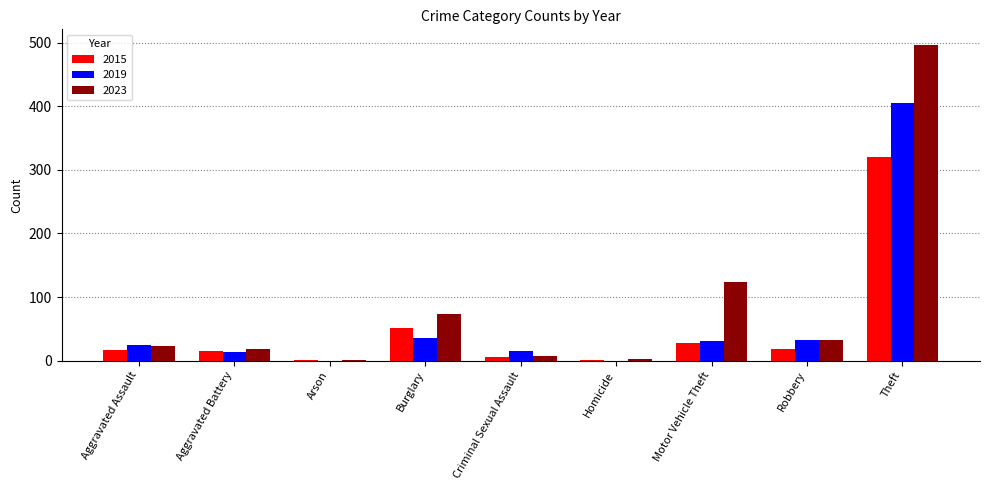

Which series has the widest spread of values?

2023